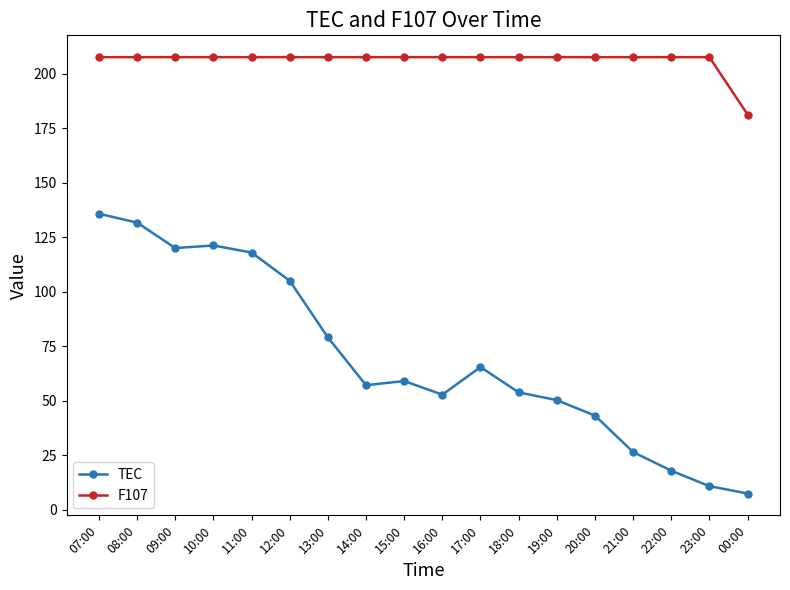

At which label does TEC reach its minimum?

00:00